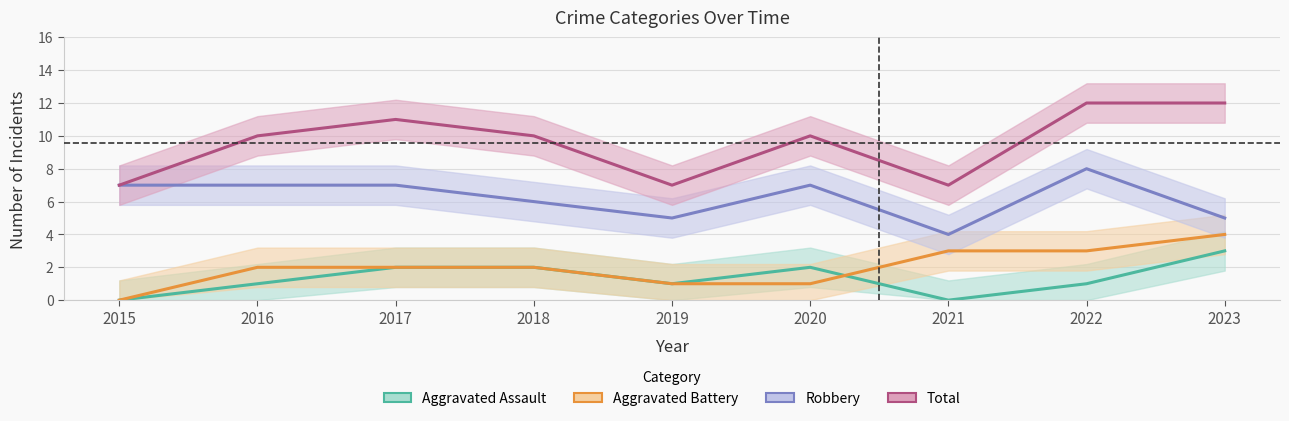

True or false: Robbery and Aggravated Assault cross at least once.

False